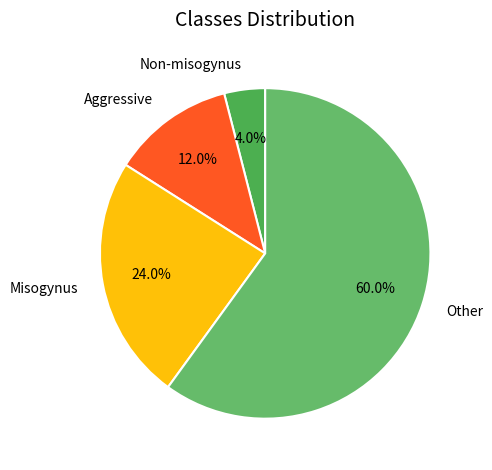

Rank the categories by value from lowest to highest.

Non-misogynus, Aggressive, Misogynus, Other